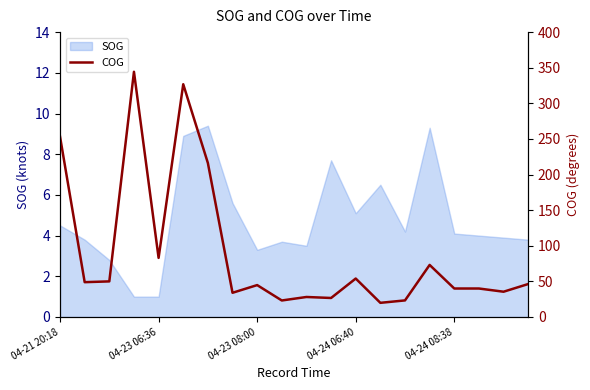

Where is the first local minimum?

04-23 06:36